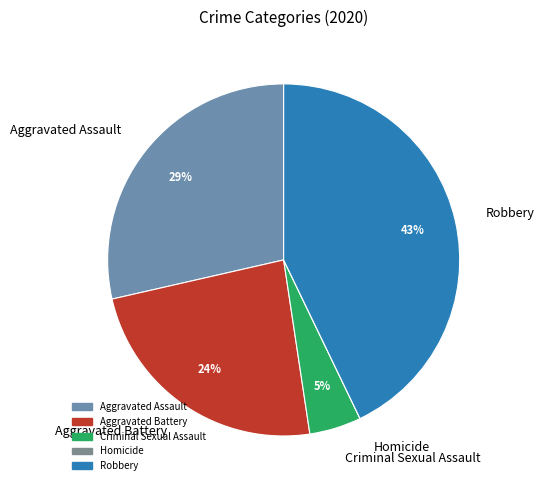

Is the sum of Criminal Sexual Assault and Aggravated Battery greater than half?

No